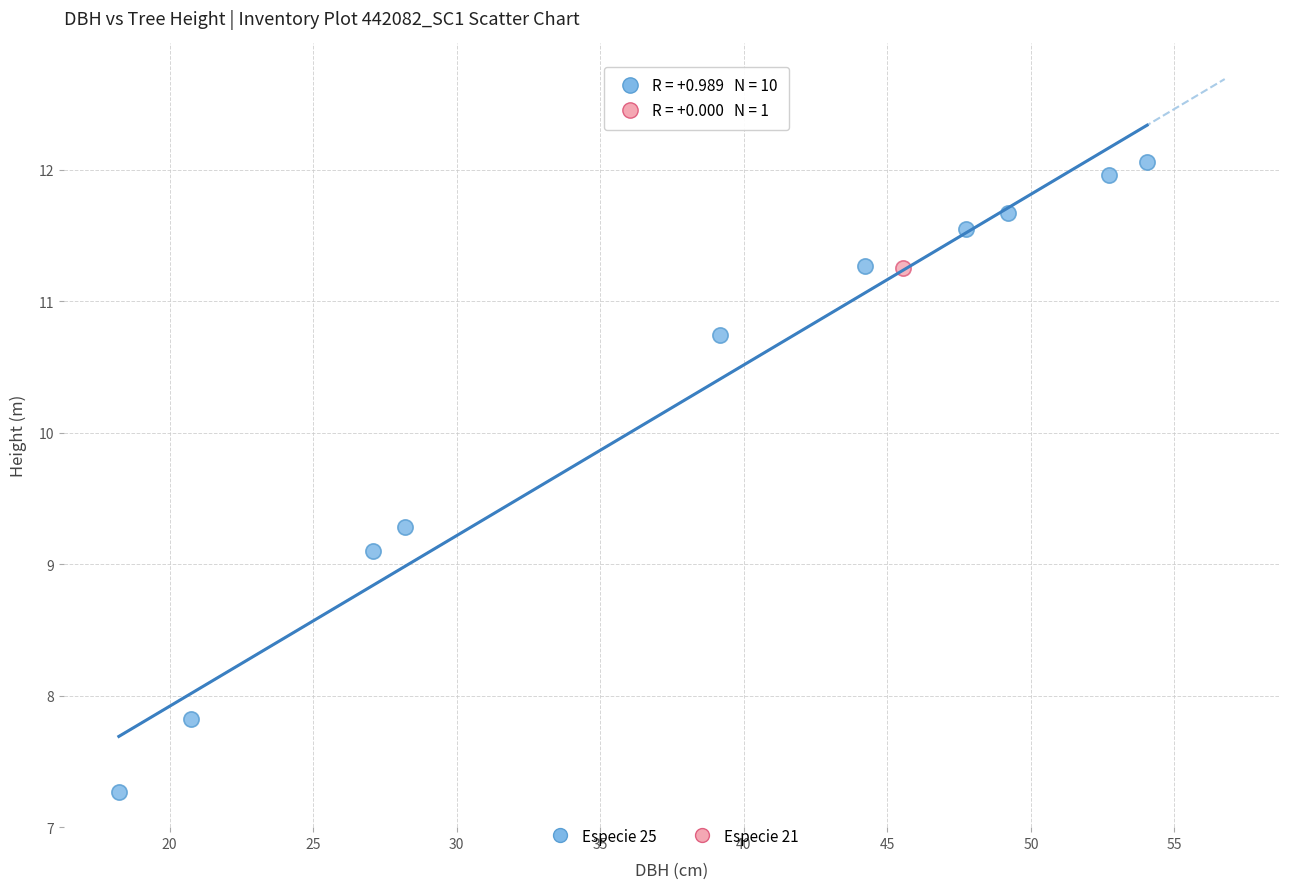

What are all the series names shown in the legend?

Especie 25, Especie 21